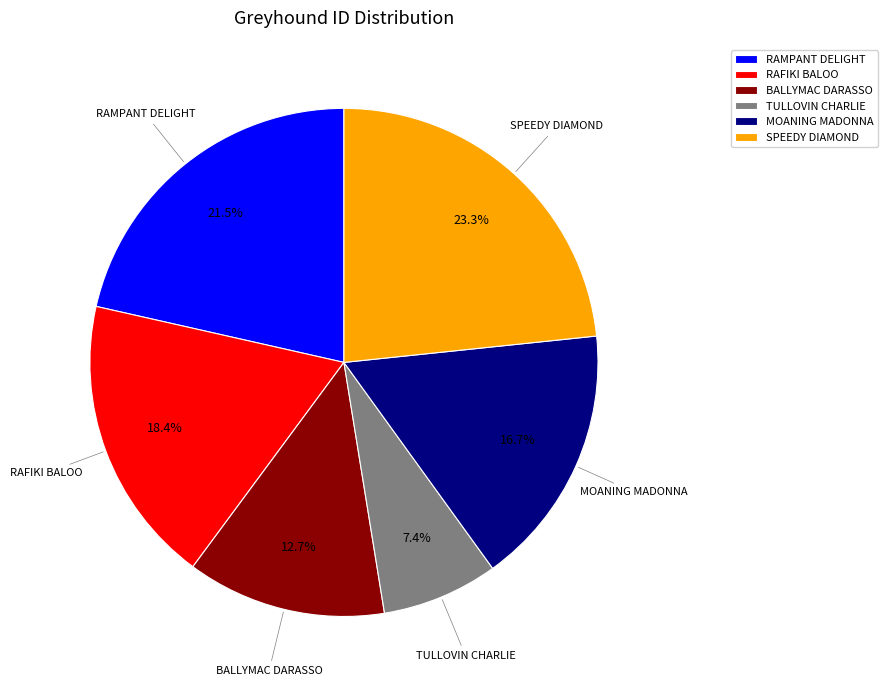

What is the total percentage of BALLYMAC DARASSO and RAFIKI BALOO?

31.1%